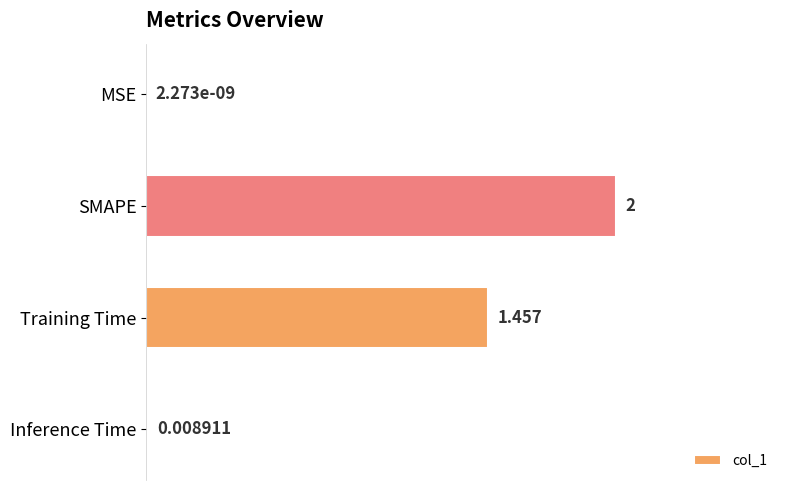

How many distinct data groups are displayed?

1